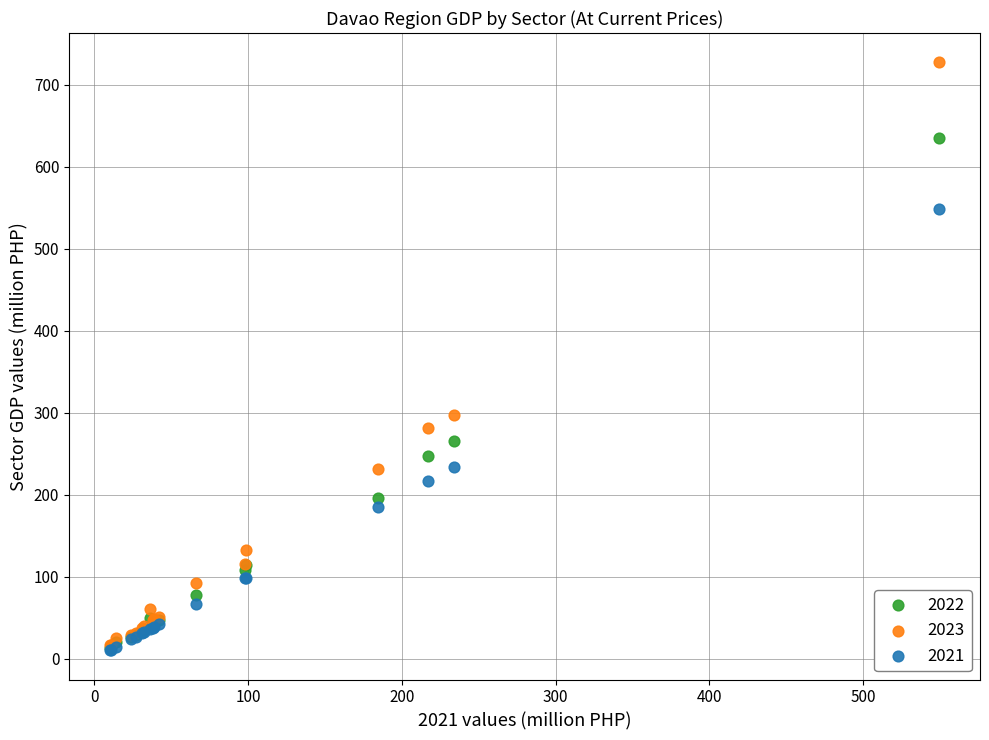

Across all series, what Y value is closest to 368?

296.7